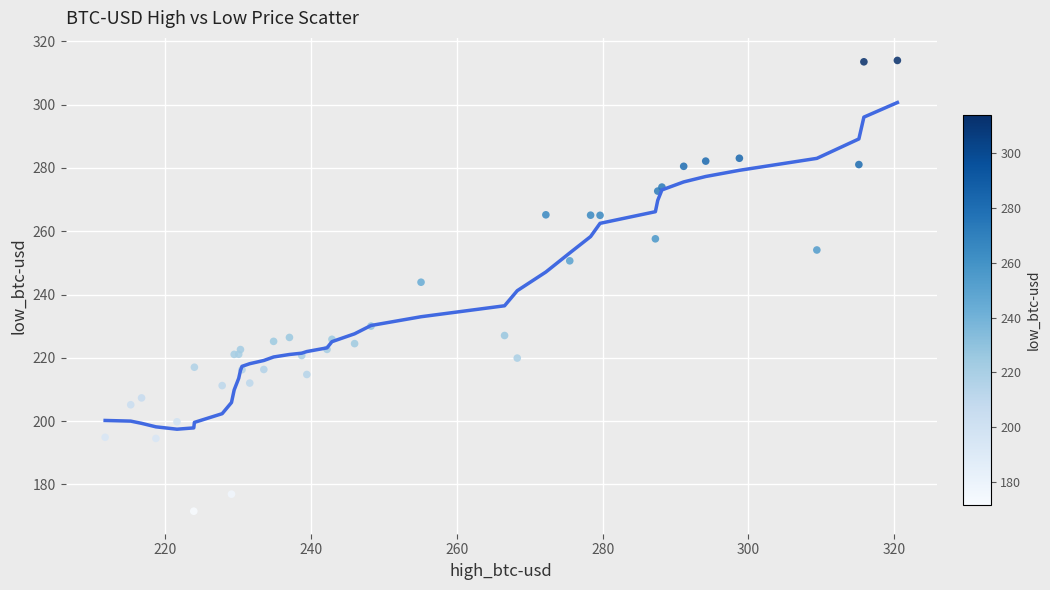

What Y value in the scatter plot is closest to 242?

243.9